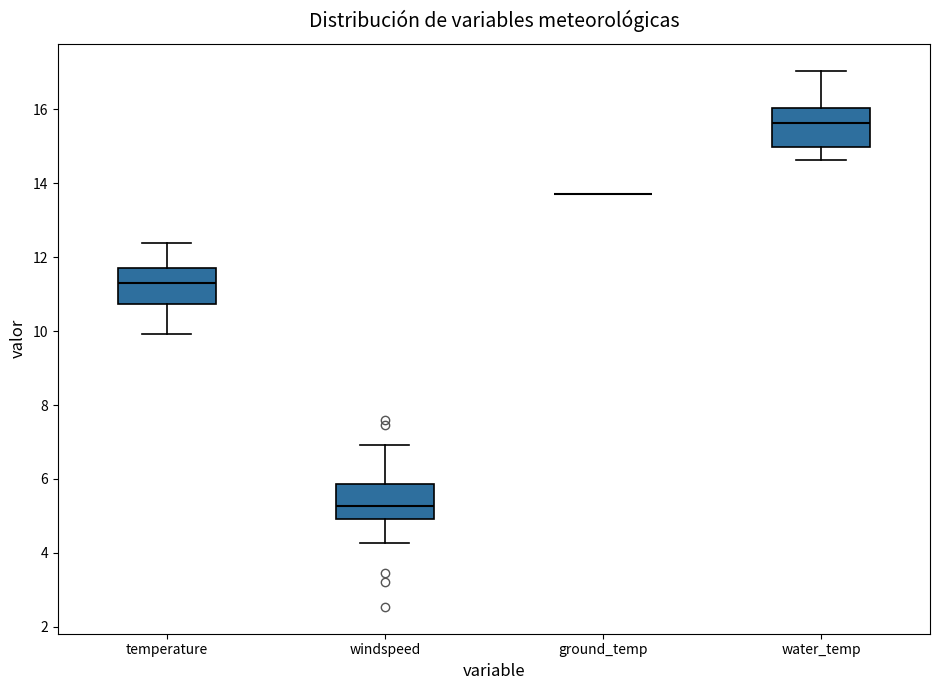

Where is the upper edge of the box for windspeed on the y-axis? The values are not printed on the chart, so give them approximately, as read against the axis.

5.8